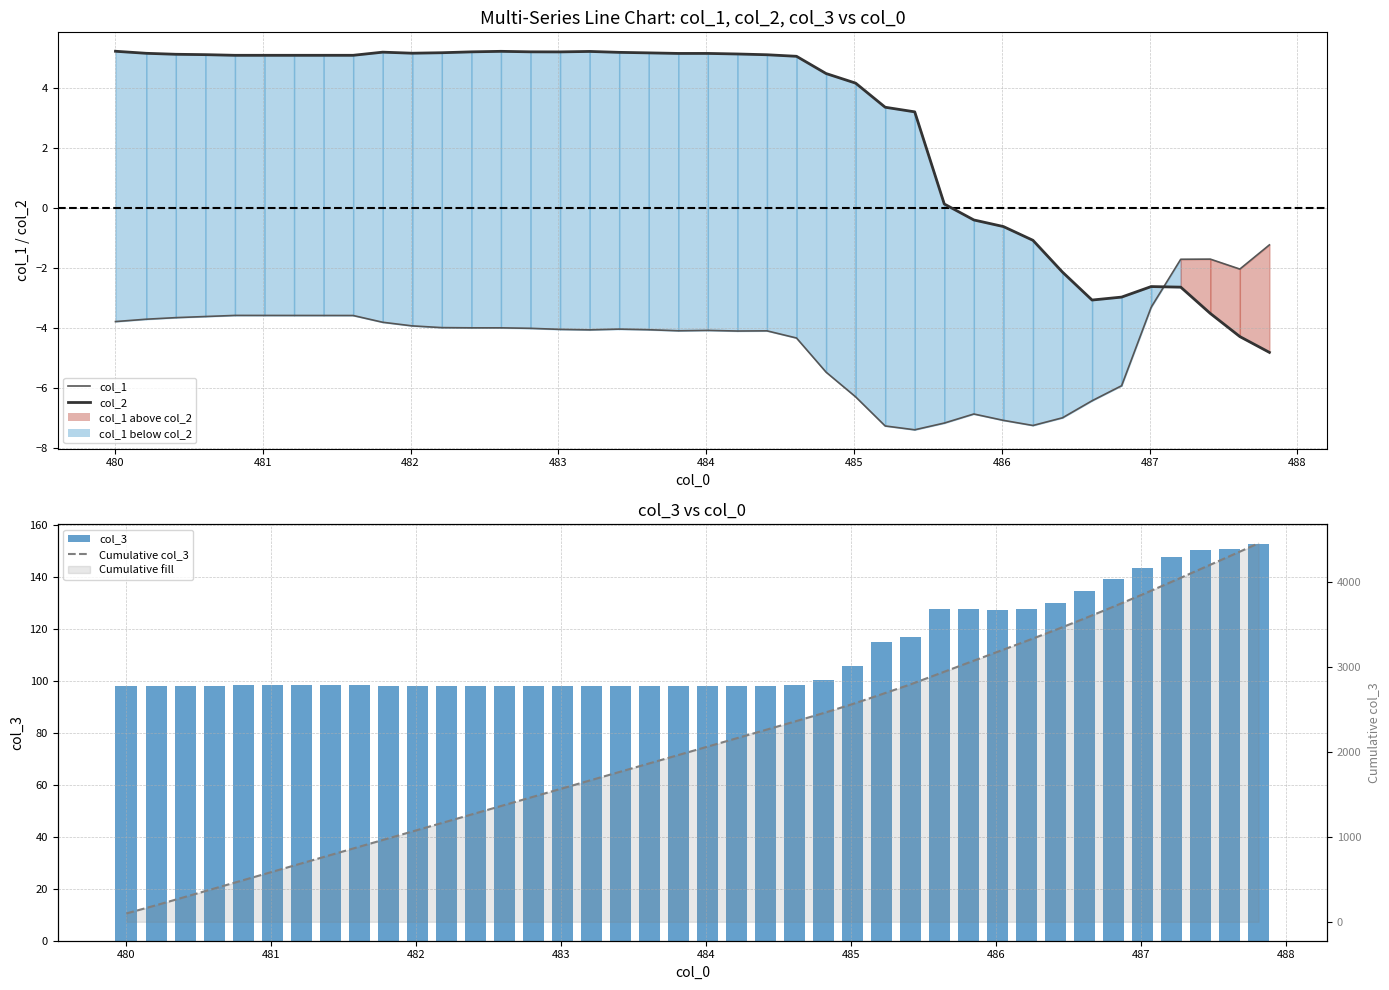

Rank the series by their maximum value, from highest to lowest.

Cumulative col_3, col_3, col_2, col_1